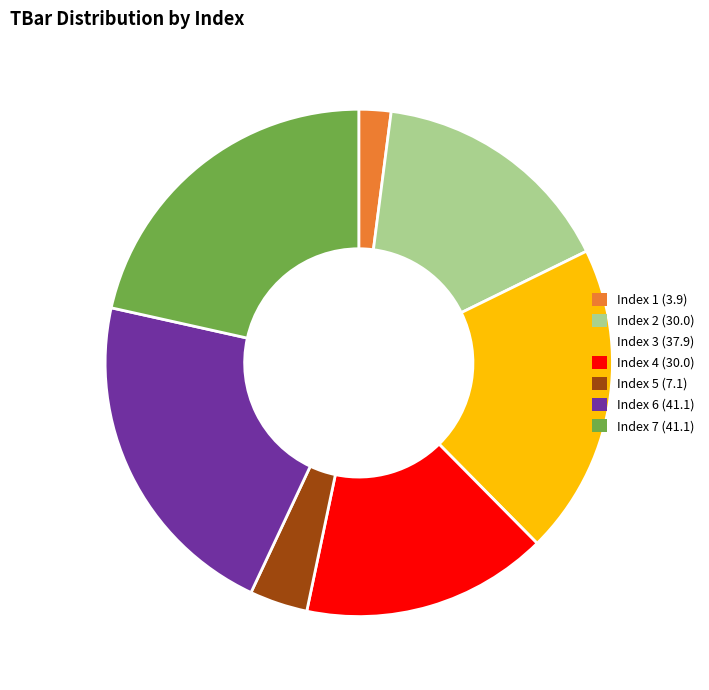

True or false: Index 6 (41.1) accounts for 28% of the total.

False